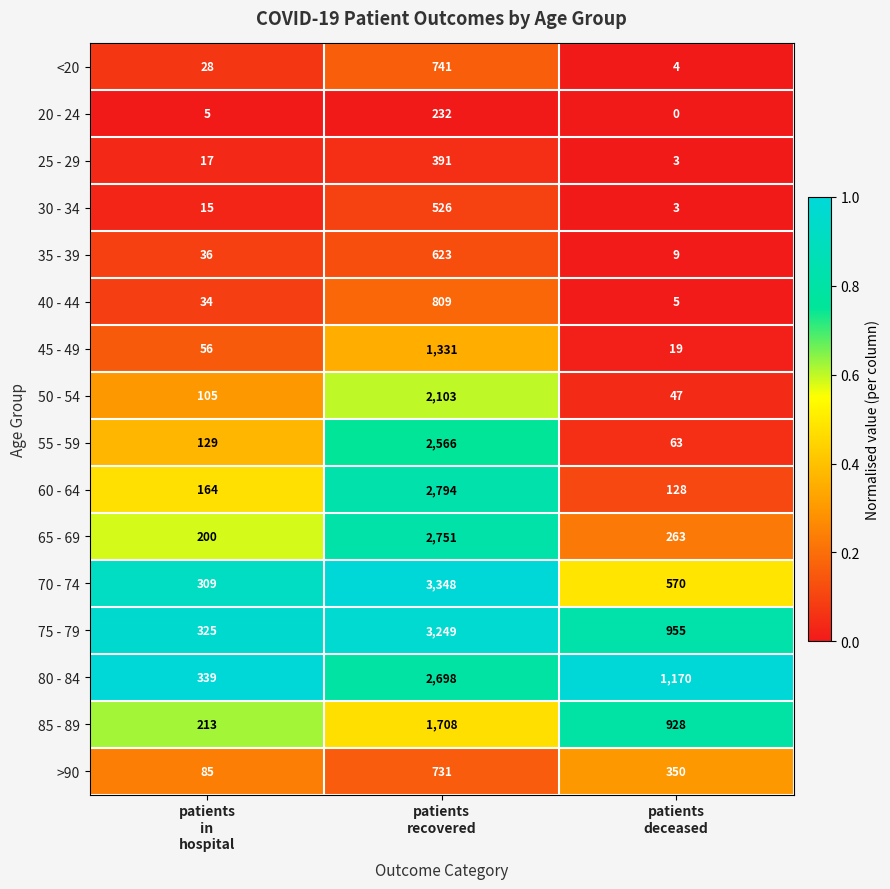

Which series has the largest range (max minus min)?

70 - 74